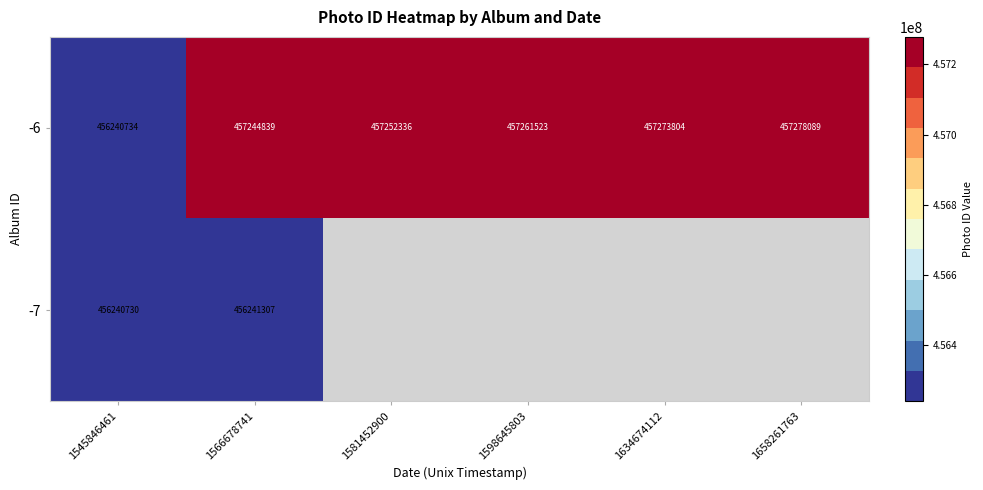

At which category does the chart reach its peak across all series?

1658261763